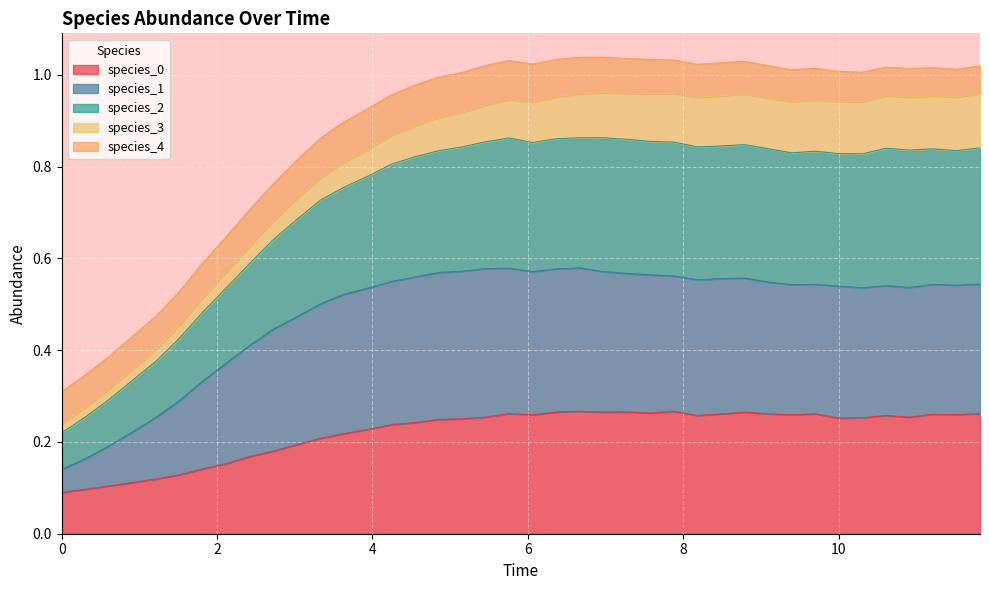

At which category does the chart reach its peak across all series?

6.96969696969697